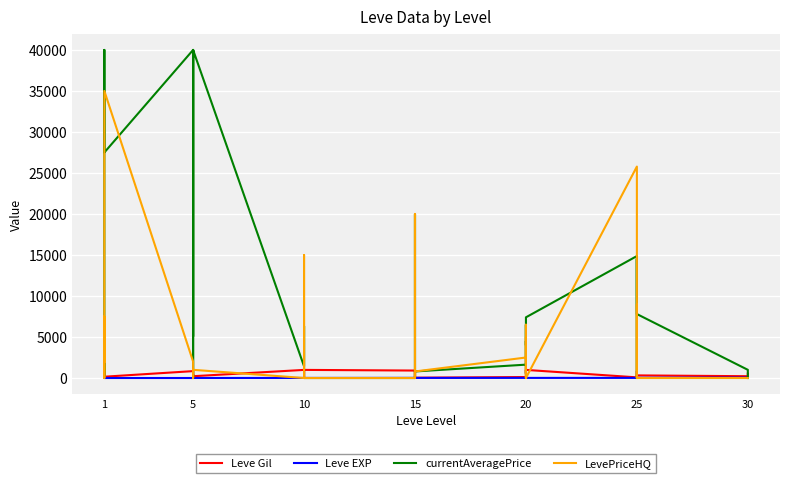

In LevePriceHQ, how many points are higher than both neighbors (excluding endpoints)?

10